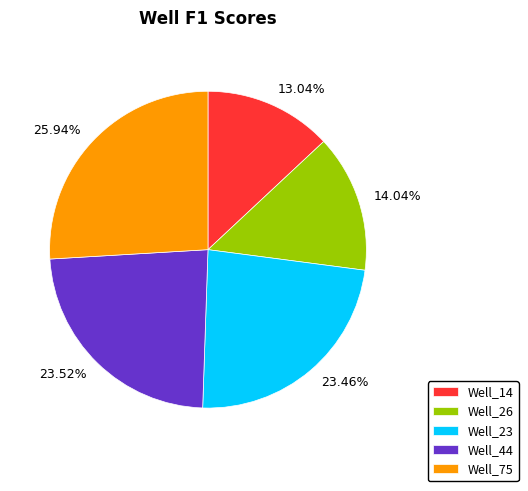

True or false: Well_14 accounts for 13% of the total.

True